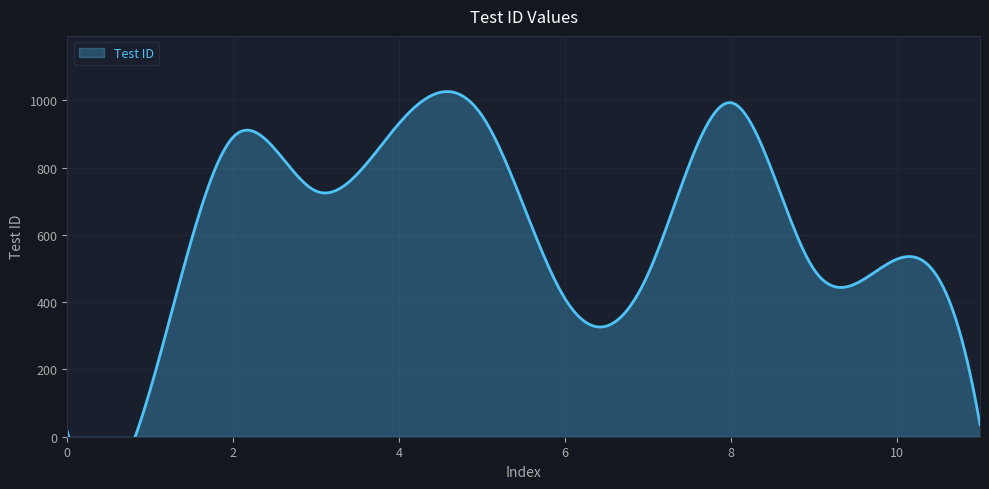

How many distinct data groups are displayed?

1